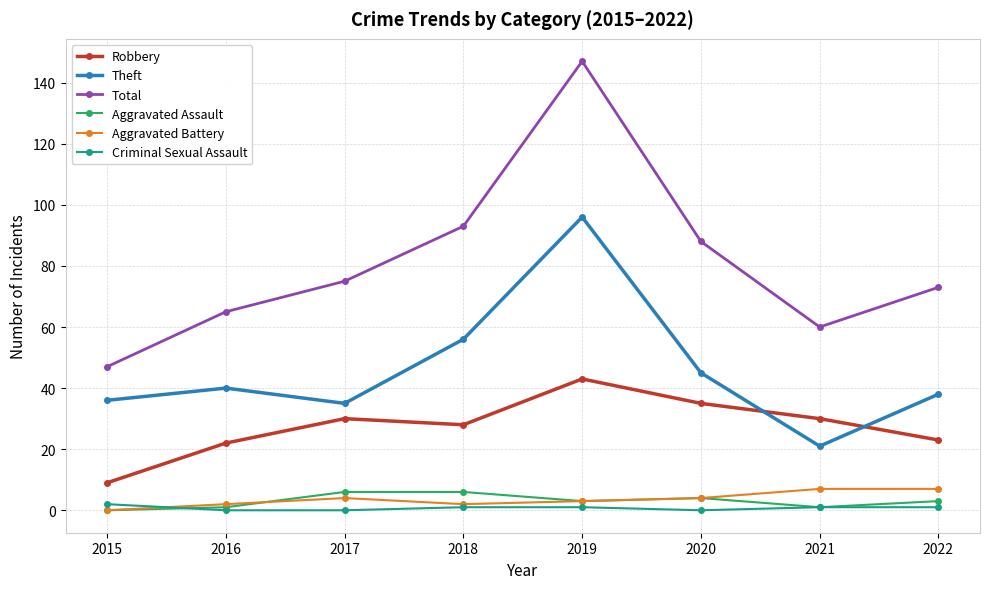

Is it true that Total equals 59 at 2018?

False